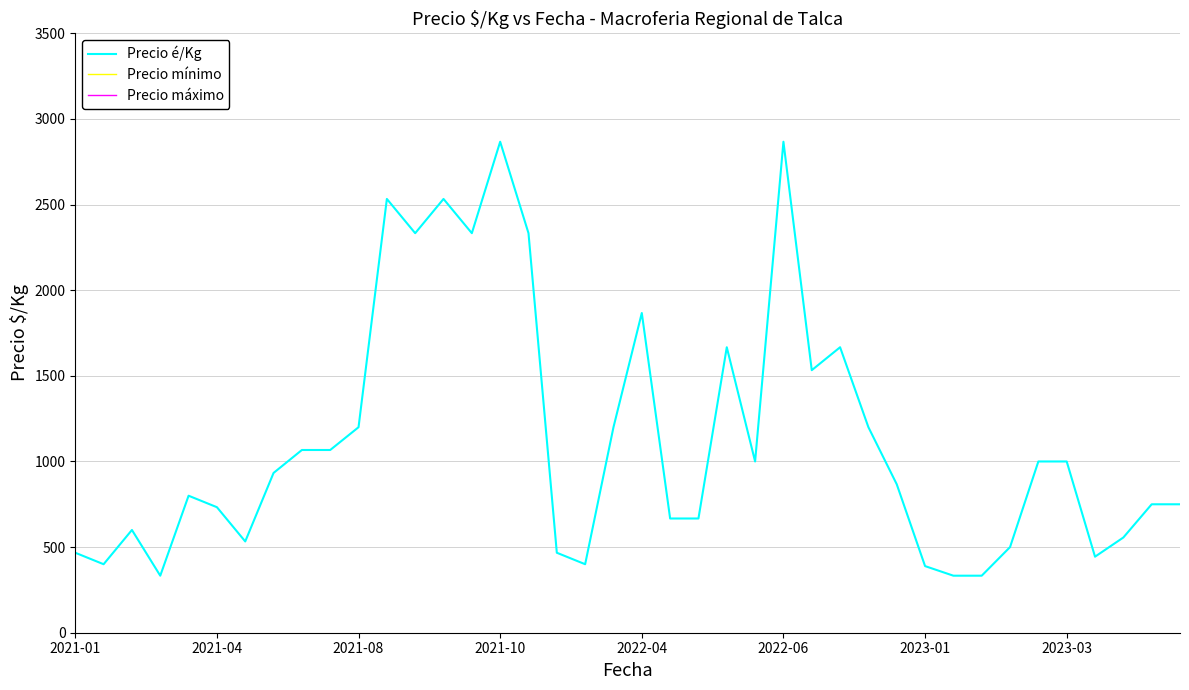

True or false: Precio é/Kg has a value of 2333 at 16.

True